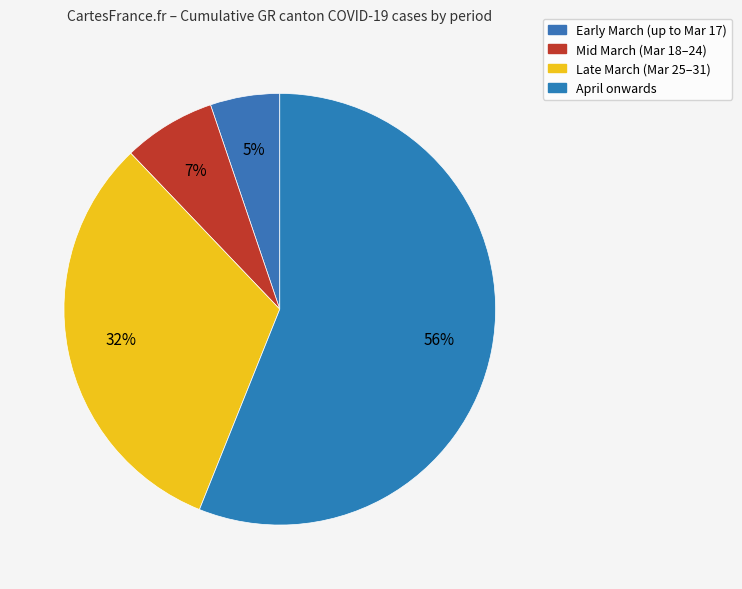

How many segments does this pie chart have?

4